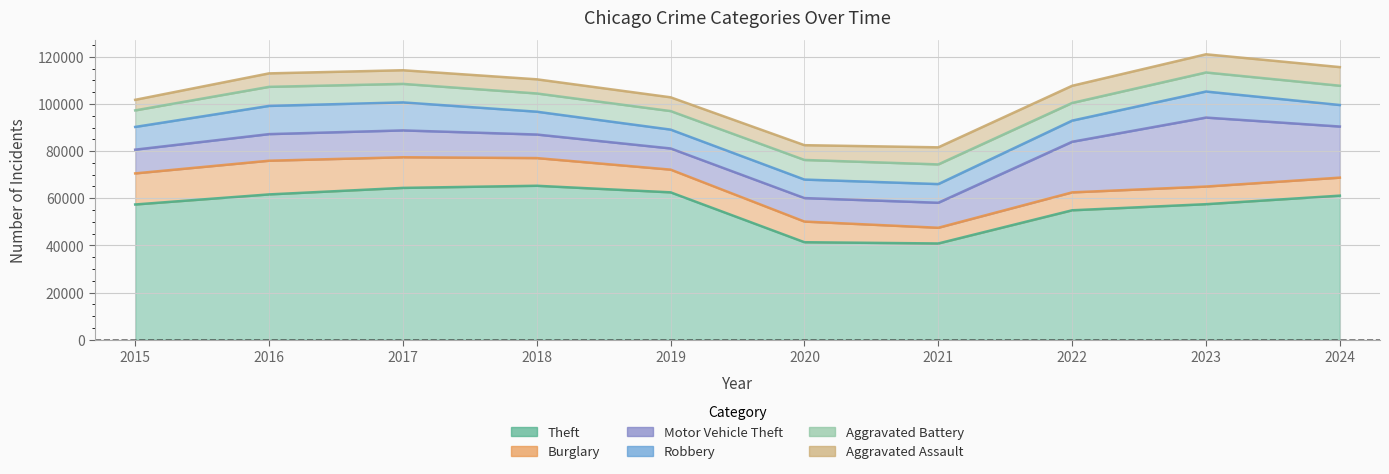

Which category has the lowest value in the Aggravated Battery series?

2015